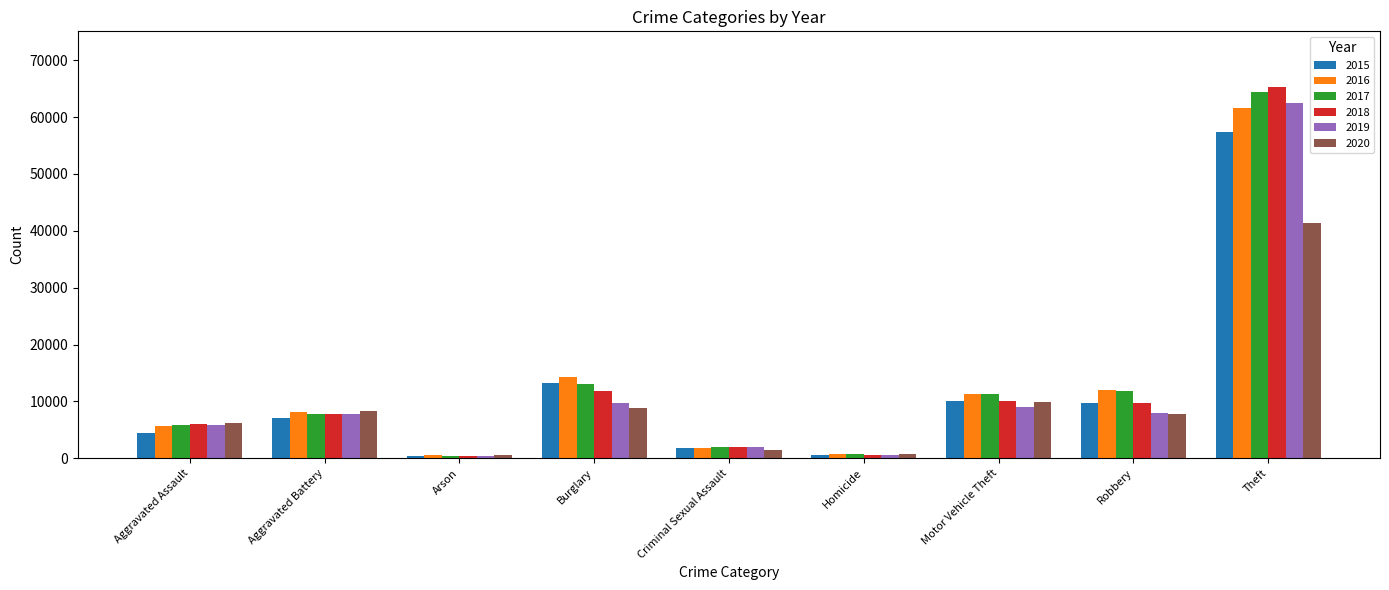

What are all the series names shown in the legend?

2015, 2016, 2017, 2018, 2019, 2020